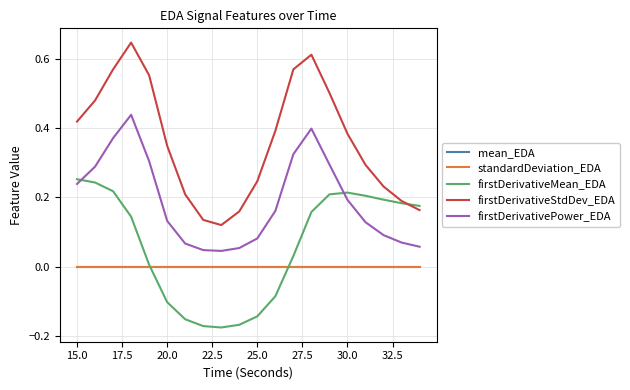

Count the firstDerivativePower_EDA values in the range 0 to 1.

20